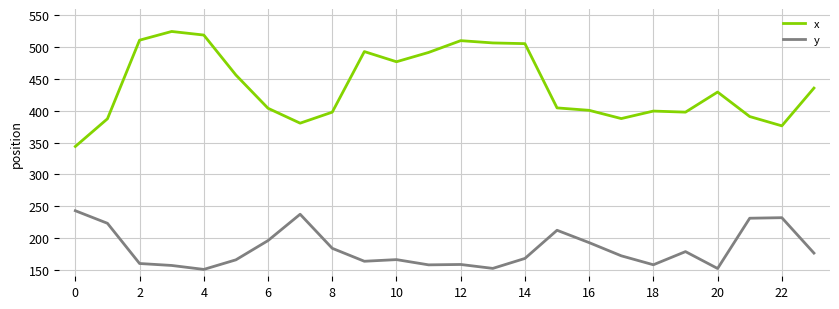

What is the maximum value for y?

243.0